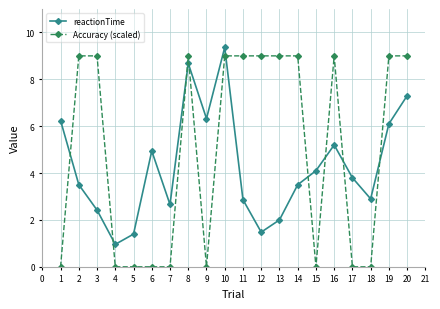

Reading left to right, transcribe all the data shown in this chart.

reactionTime: 6.2	3.5	2.4	1.0	1.4	4.9	2.7	8.7	6.3	9.4	2.9	1.5	2.0	3.5	4.1	5.2	3.8	2.9	6.1	7.3
Accuracy (scaled): 0.0	9.0	9.0	0.0	0.0	0.0	0.0	9.0	0.0	9.0	9.0	9.0	9.0	9.0	0.0	9.0	0.0	0.0	9.0	9.0